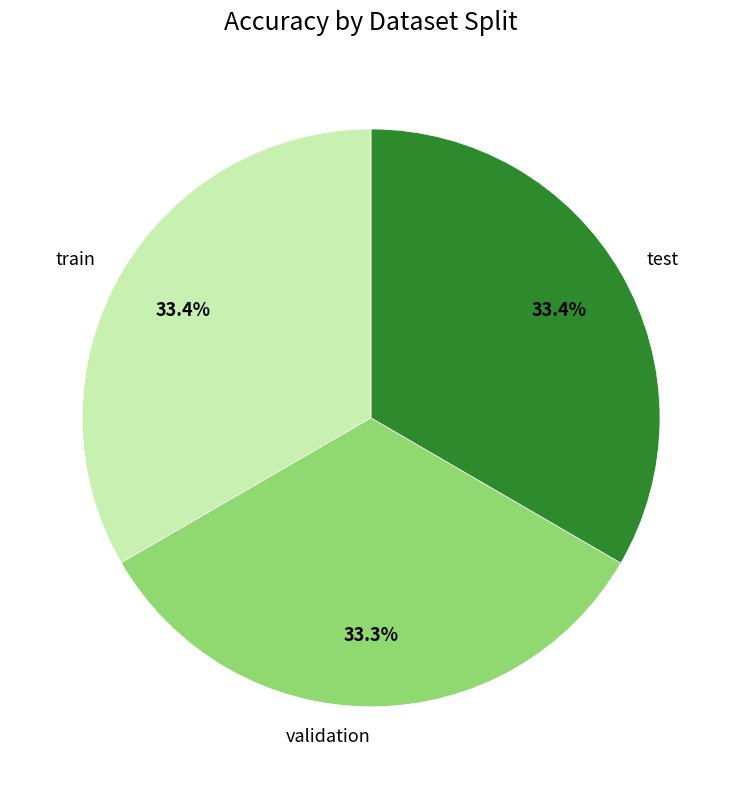

Does train account for over 50% of the chart?

No